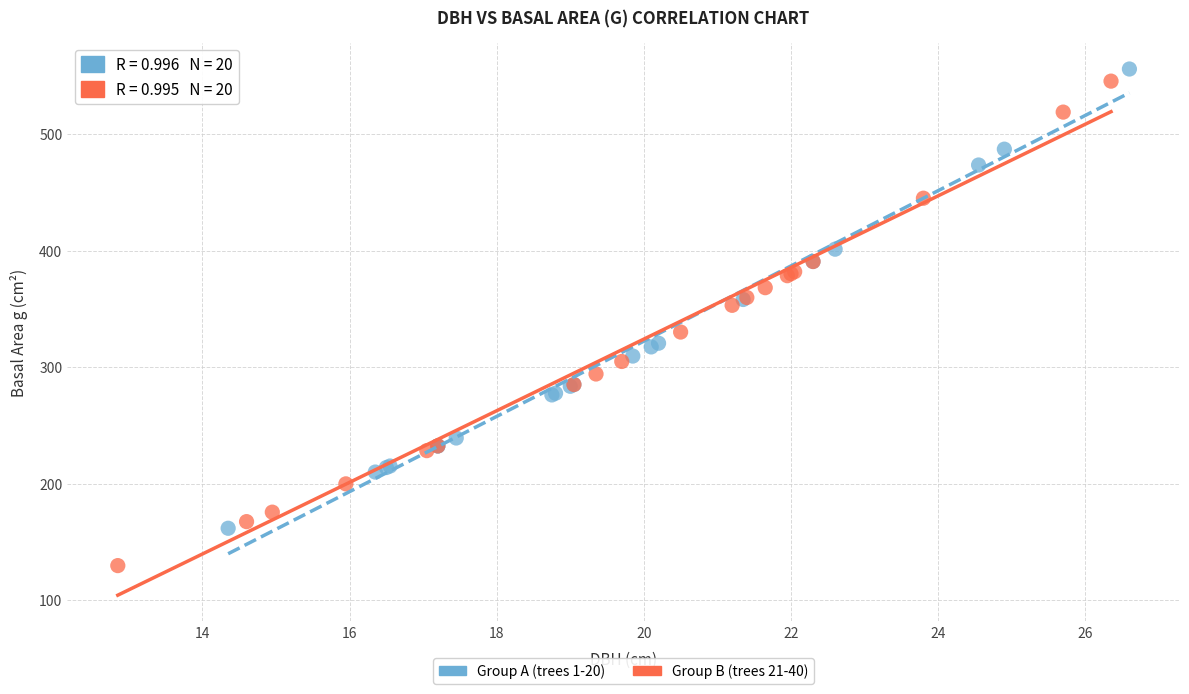

Which series reaches the minimum Y coordinate?

Group B (trees 21-40)